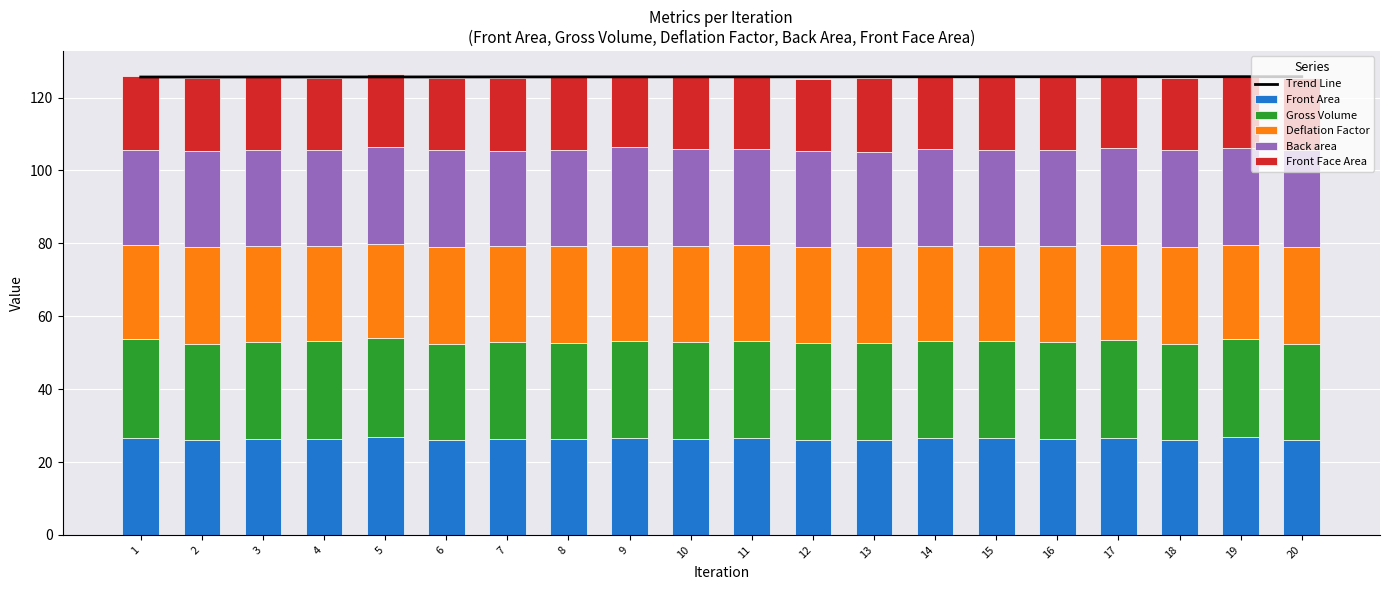

Read the Gross Volume value at 8.

26.5